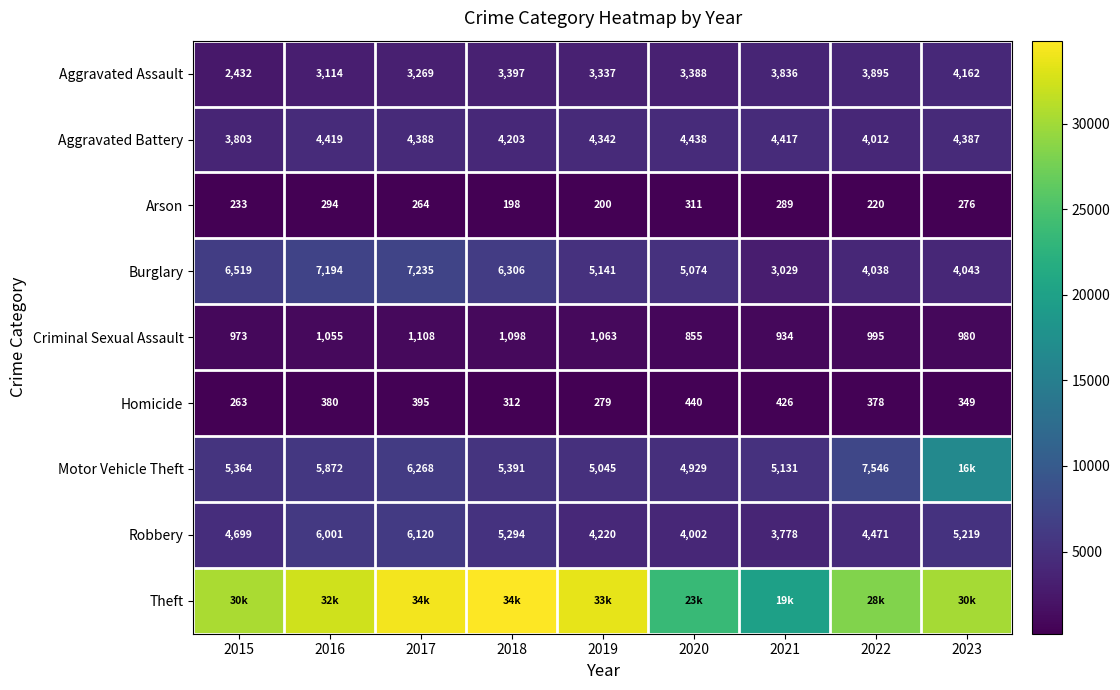

The Burglary series shows 4038 at 2022. True or false?

True